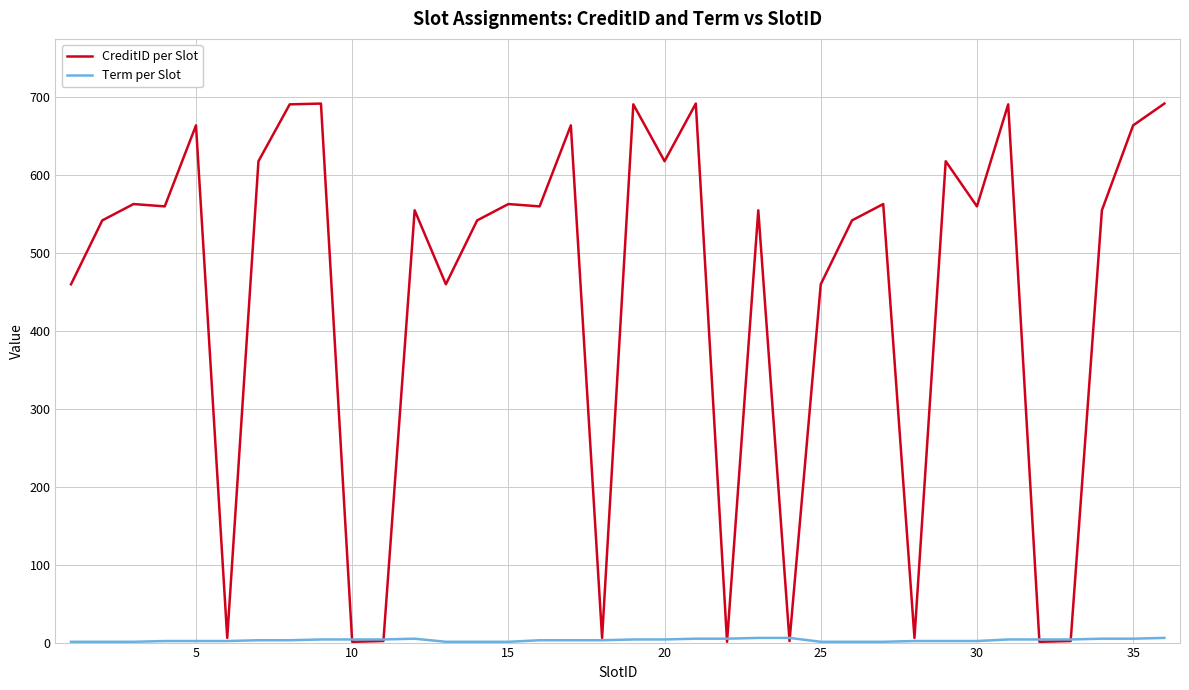

What is the highest value of the CreditID per Slot series?

692